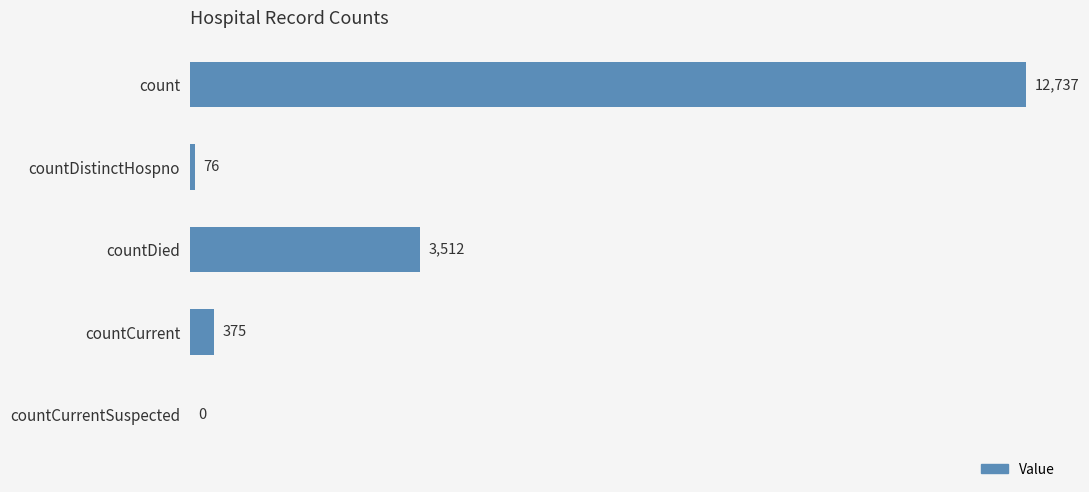

Reading top to bottom, list all the values displayed in this chart.

count=12737	countDistinctHospno=76	countDied=3512	countCurrent=375	countCurrentSuspected=0